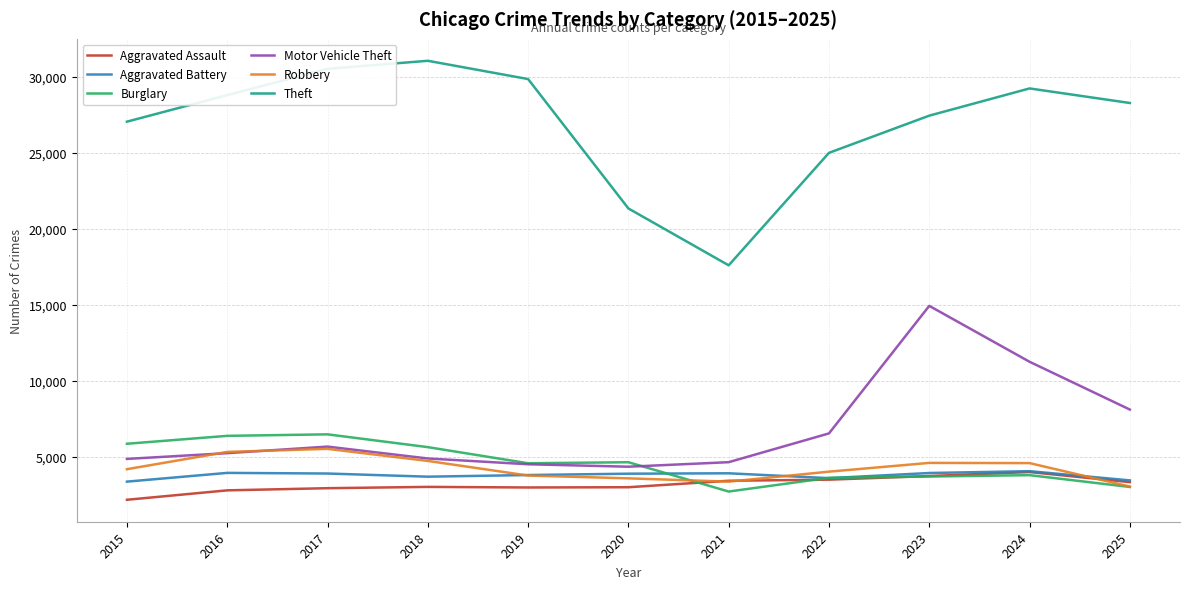

What is the difference between the maximum and minimum values in the Aggravated Assault series?

1827